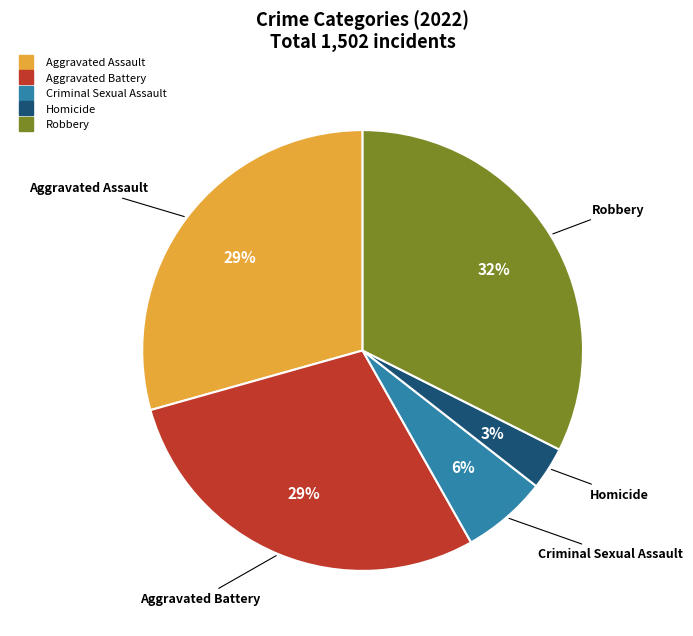

How many slices are in this pie chart?

5